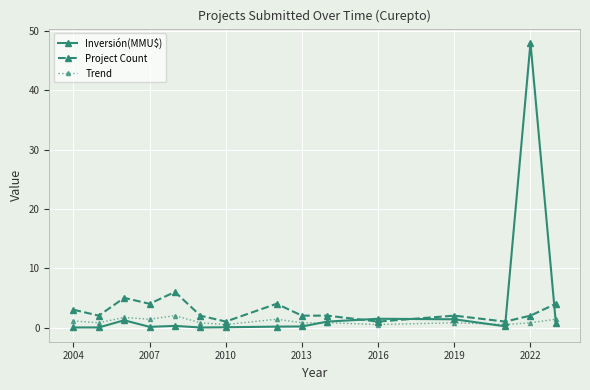

List the series in order of their peak value, lowest first.

Trend, Project Count, Inversión(MMU$)